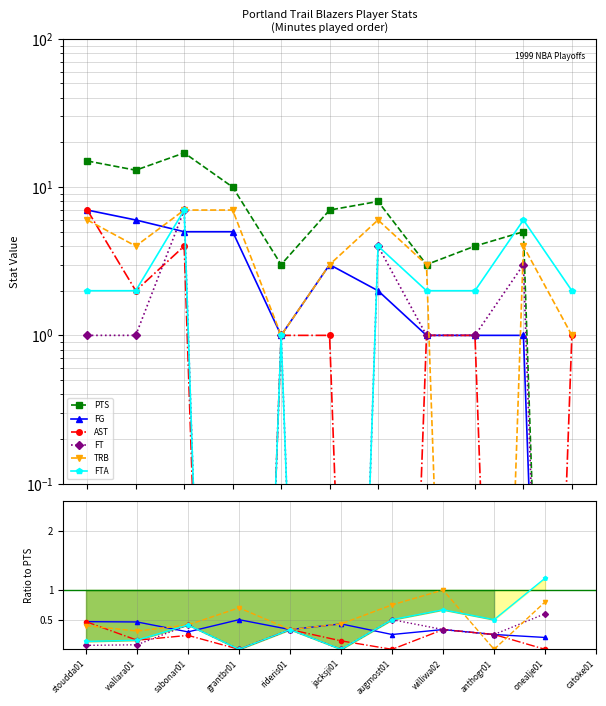

Between grantbr01 and jacksji01, which series saw the biggest shift?

PTS